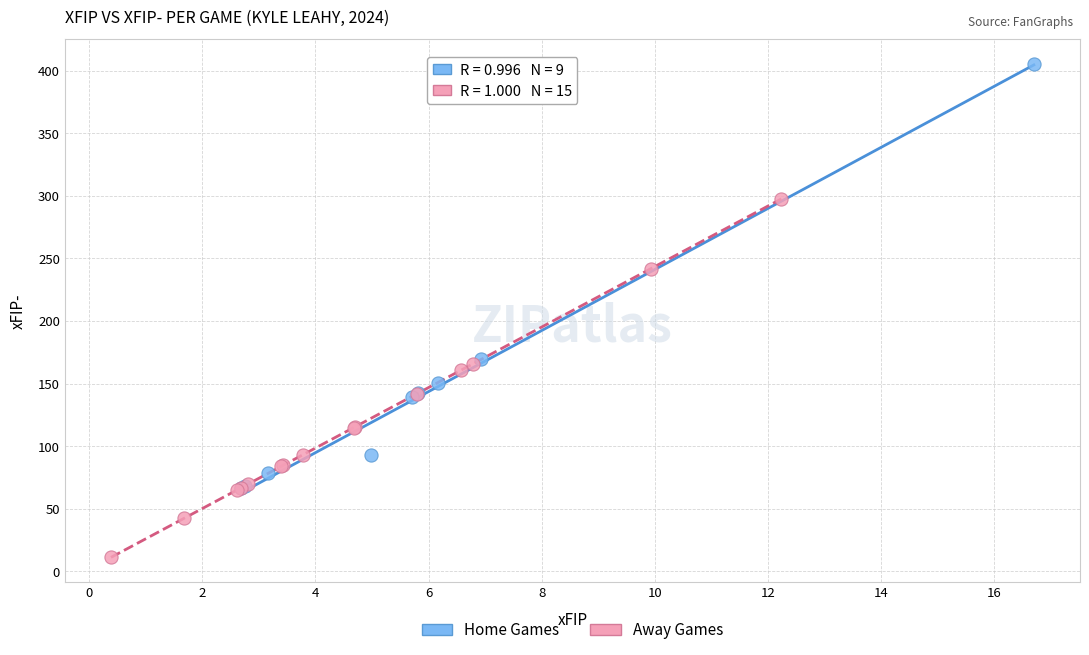

Which series reaches the maximum Y coordinate?

Home Games